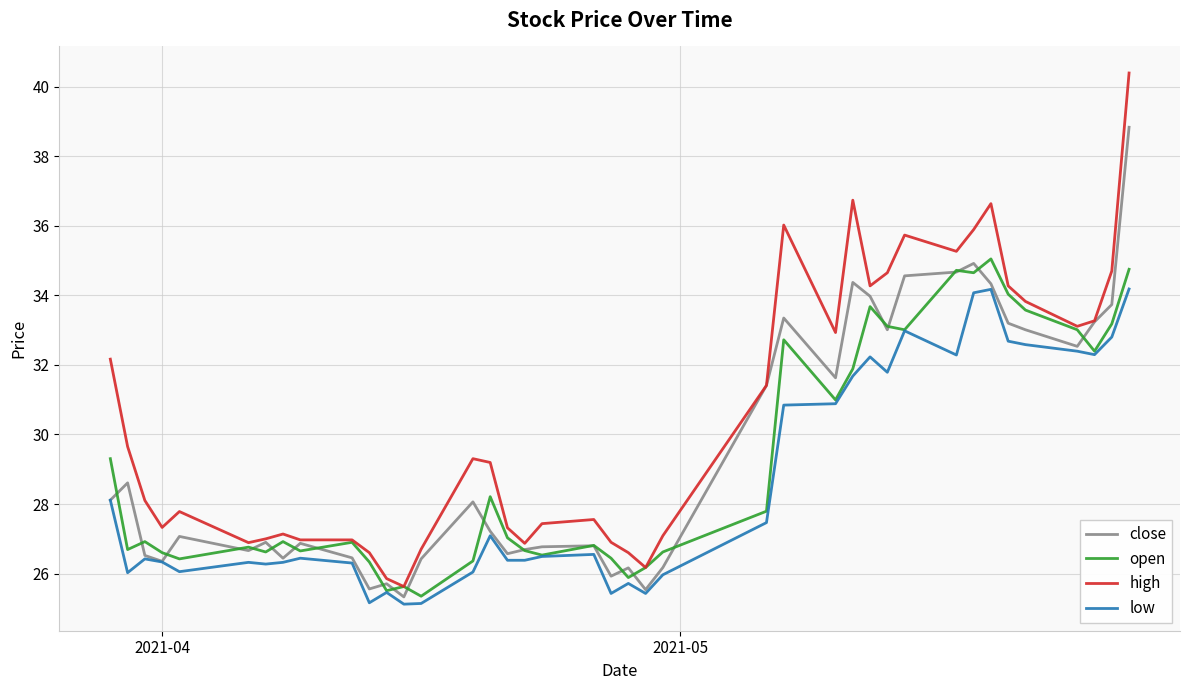

Which series has the largest total across all categories?

high